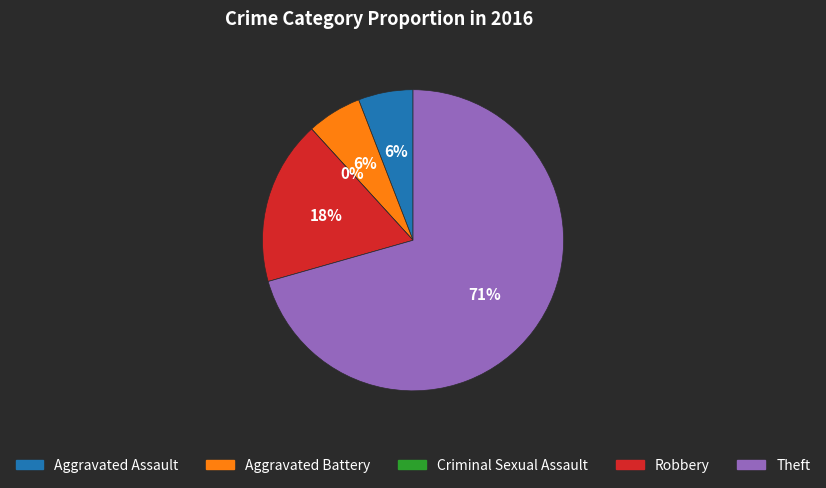

Is there a majority slice in this chart?

Yes